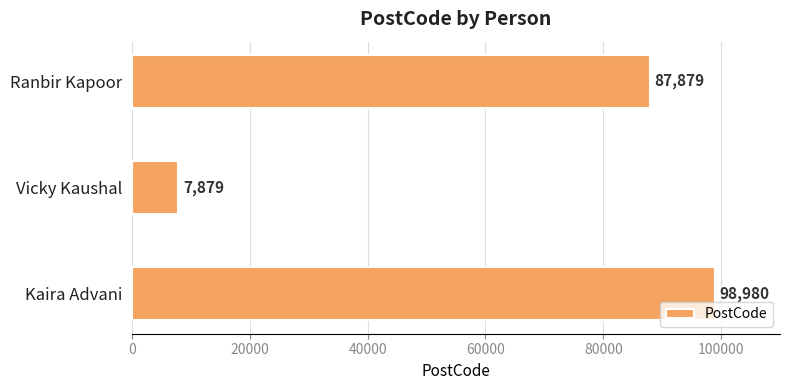

The value at Kaira Advani is 98980. True or false?

True